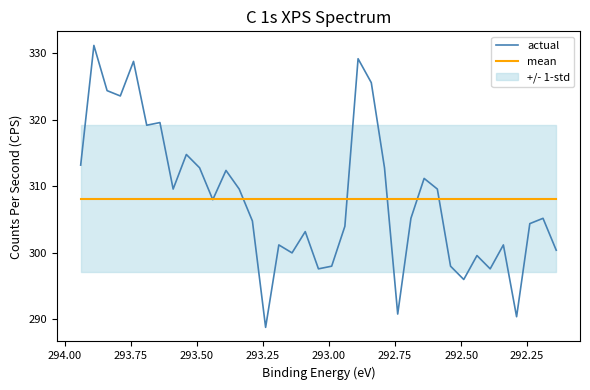

What is the difference between the second highest and minimum values in the actual series?

40.4